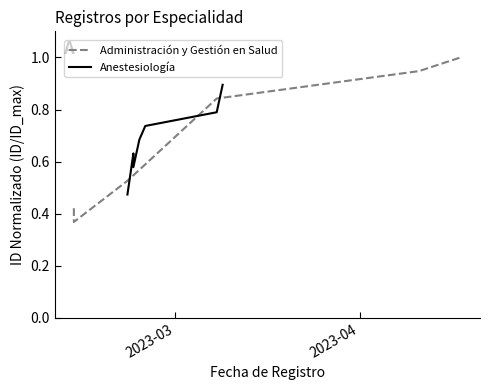

What is the value of the 3rd point from the left?

0.5